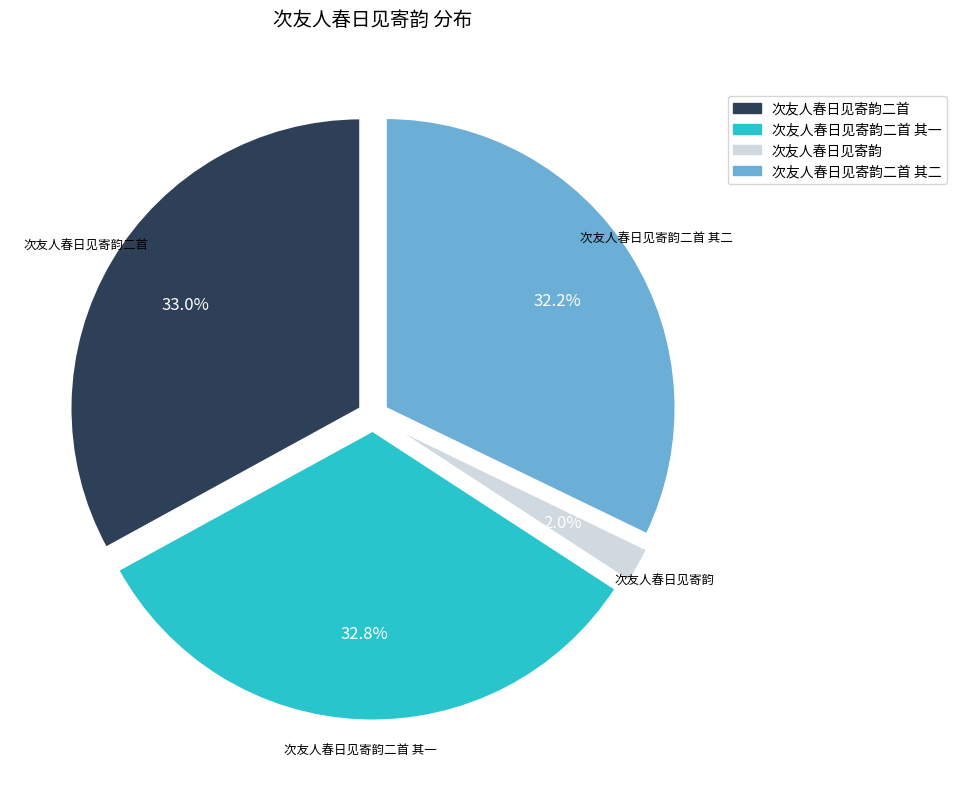

Is there a majority slice in this chart?

No